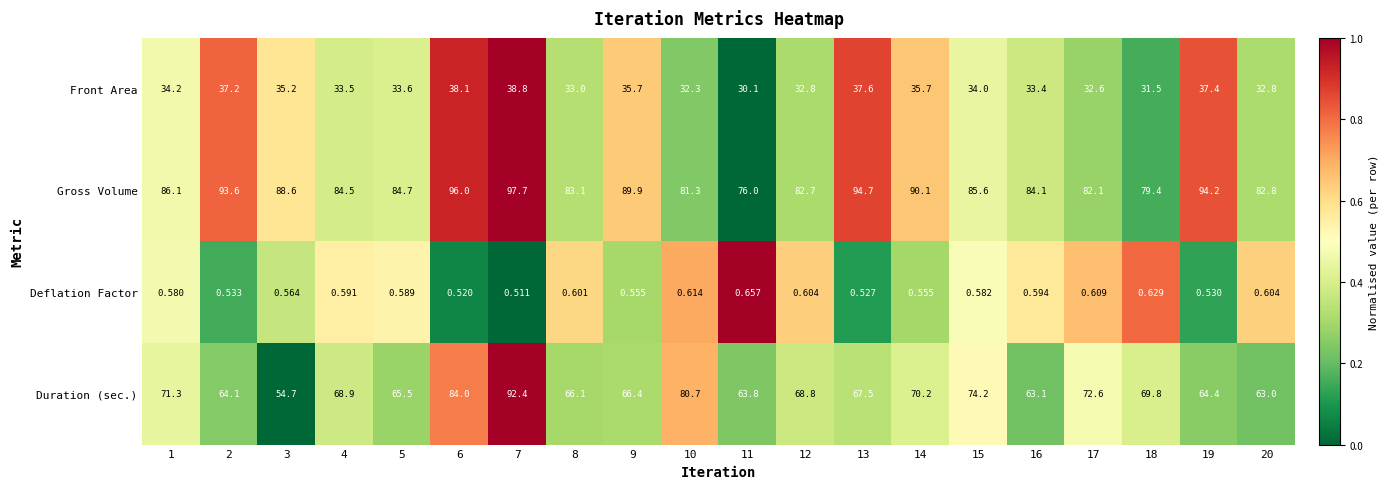

Which series has the largest range (max minus min)?

Duration (sec.)